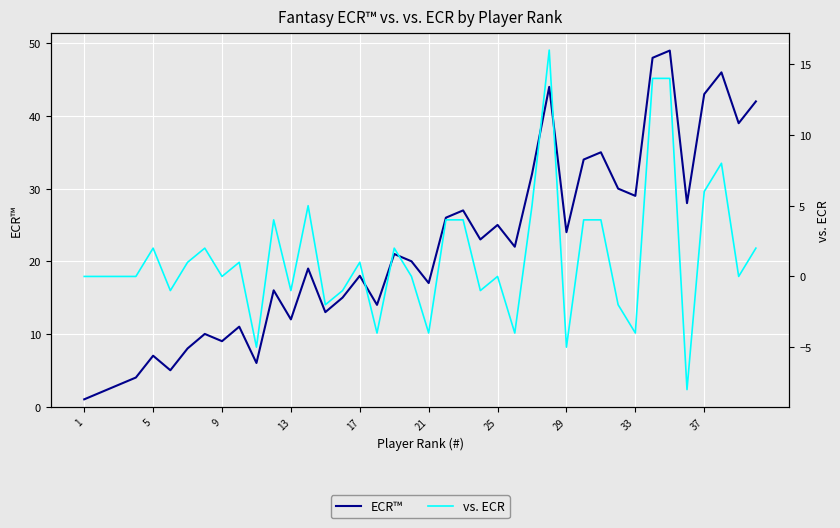

What is the average value of the vs. ECR series?

1